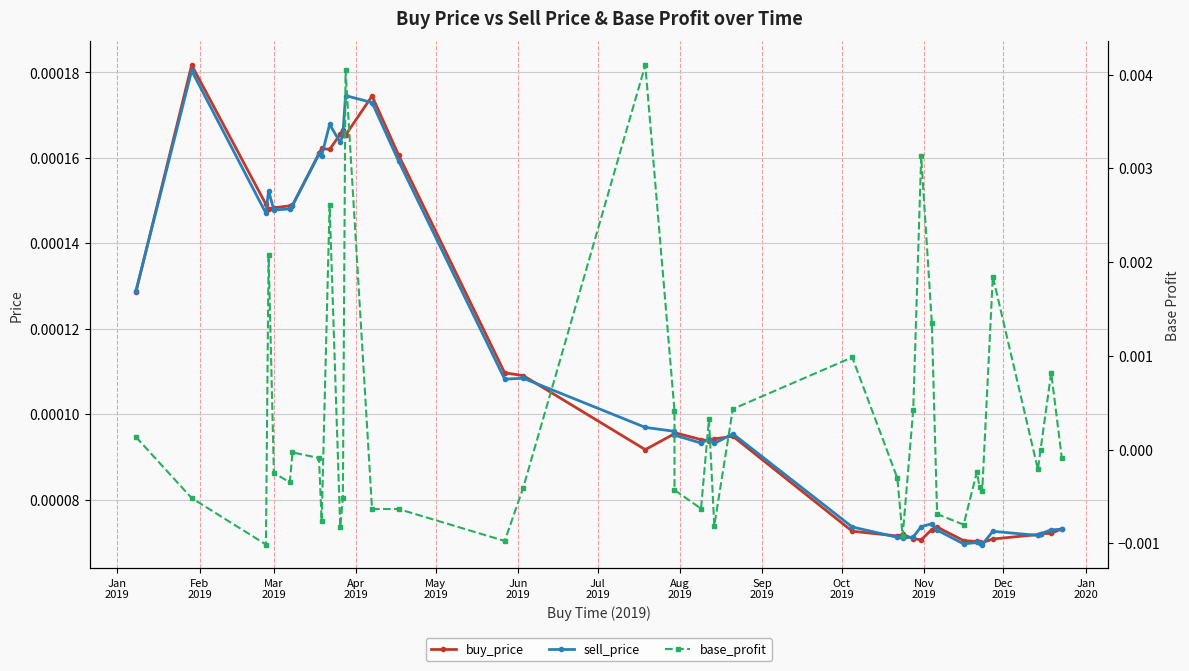

How many lines are shown in the chart?

3